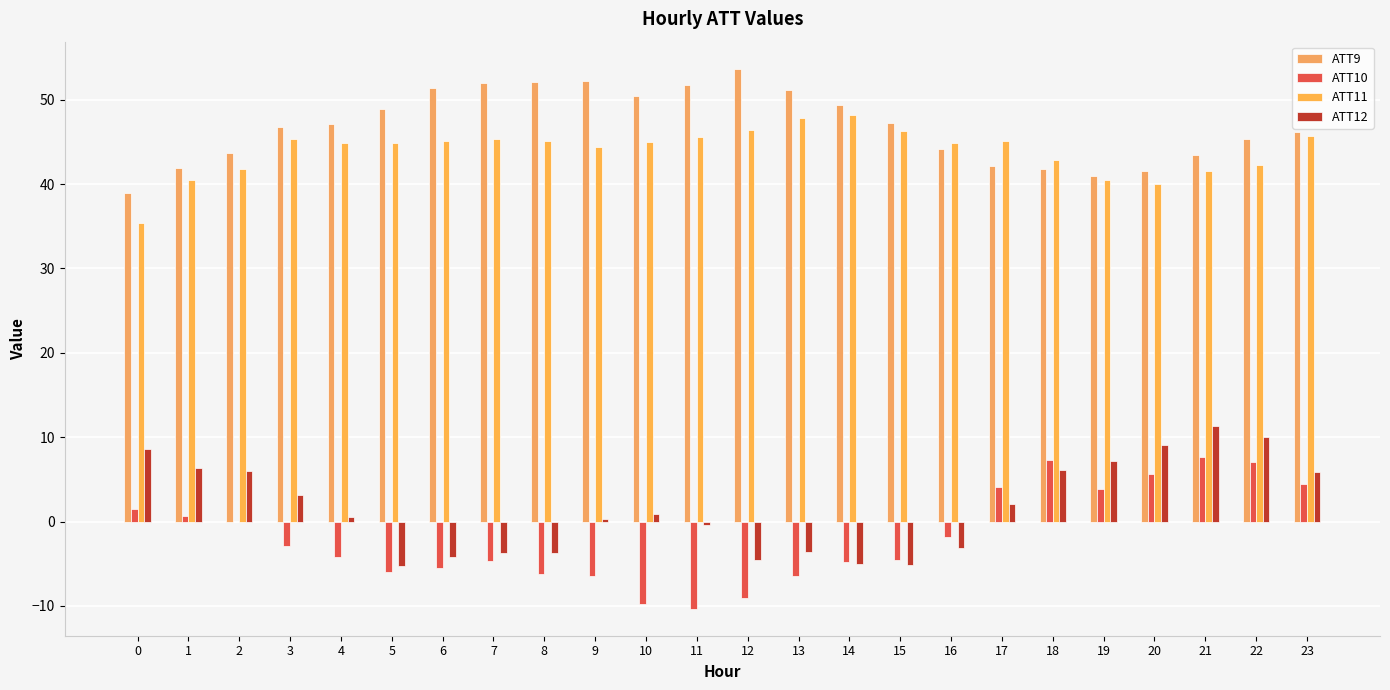

True or false: ATT10 has a value of -5.9 at 5.

True